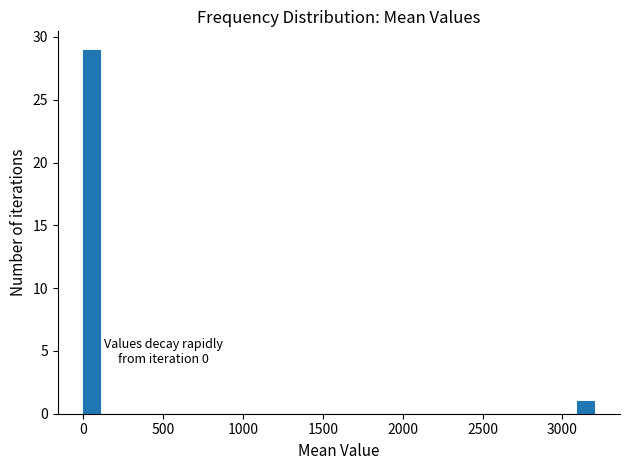

Around what value on the x-axis is the tallest bar? Give the approximate position of its centre, as read against the axis.

50